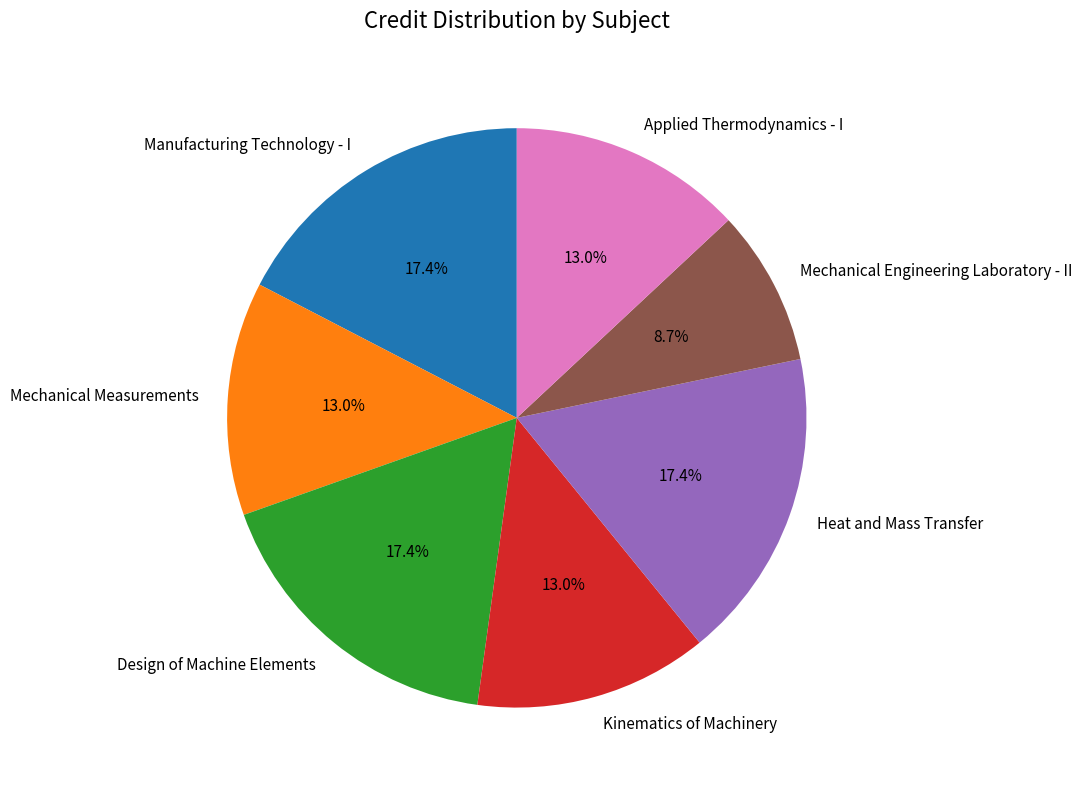

Approximately how many times larger is the value at Manufacturing Technology - I compared to Heat and Mass Transfer?

1.0